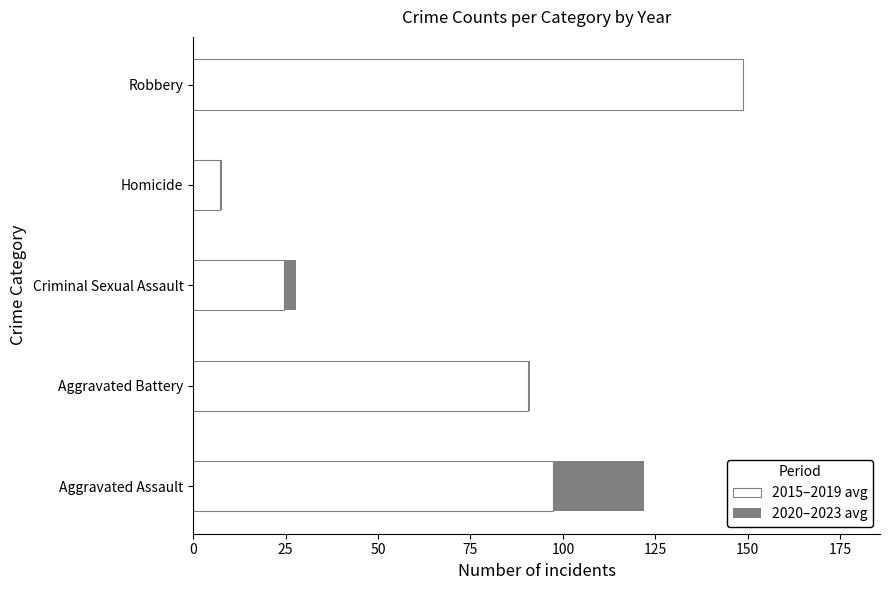

What is the average value of the 2015–2019 avg series?

73.7